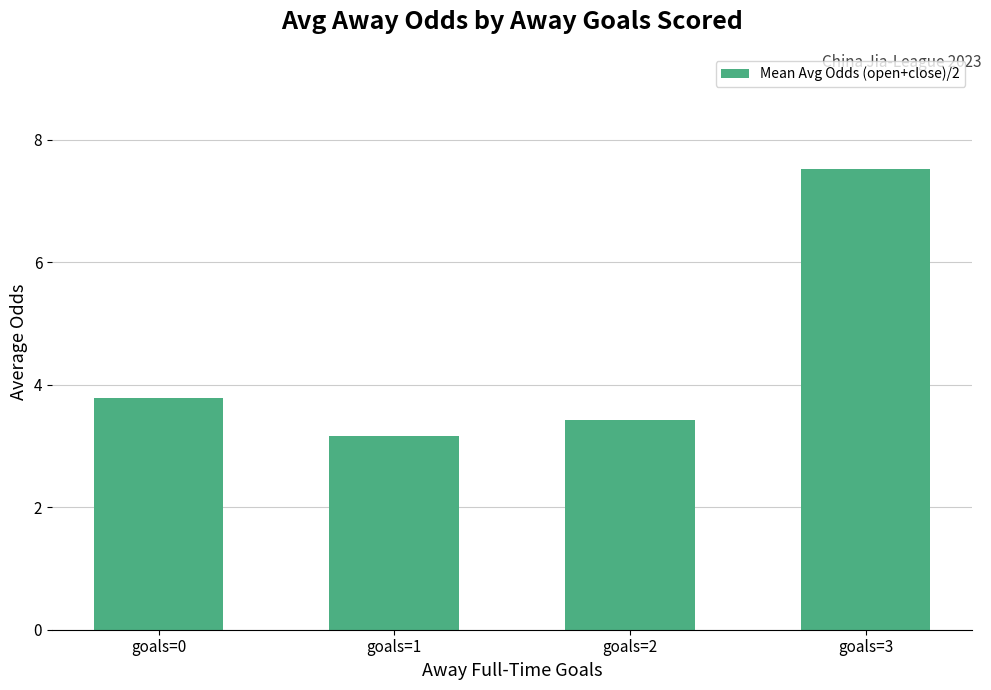

Count the number of categories in the chart.

4